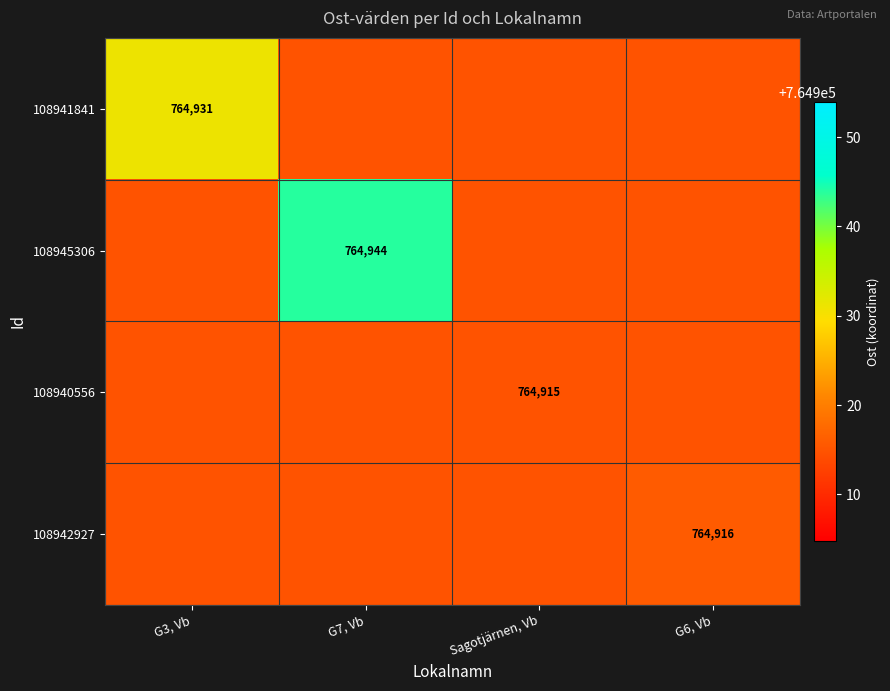

Which category has the lowest value across all series?

G7, Vb